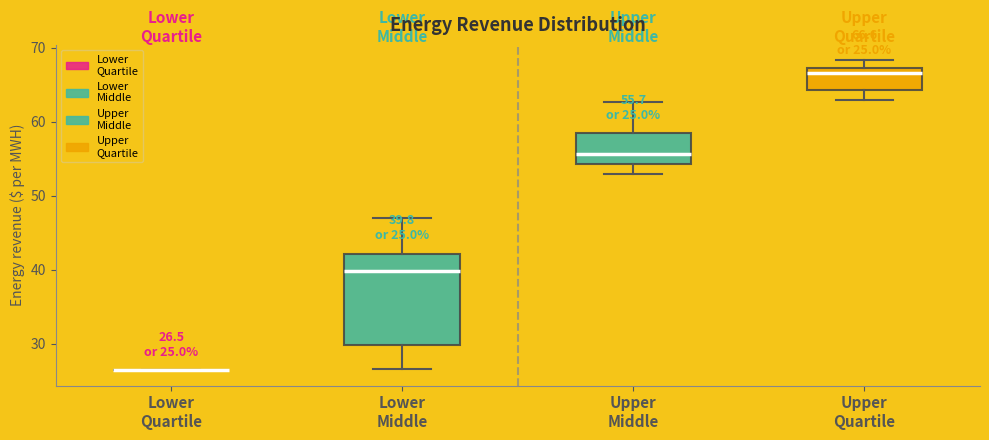

Which box is the tallest, from its lower edge to its upper edge?

Lower Middle